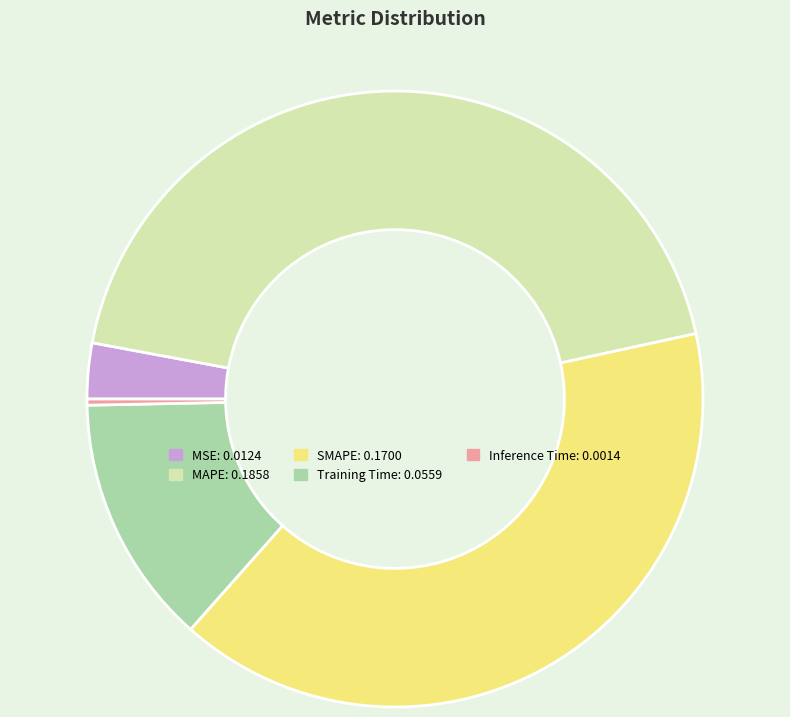

Which has a higher value, MAPE or MSE?

MAPE